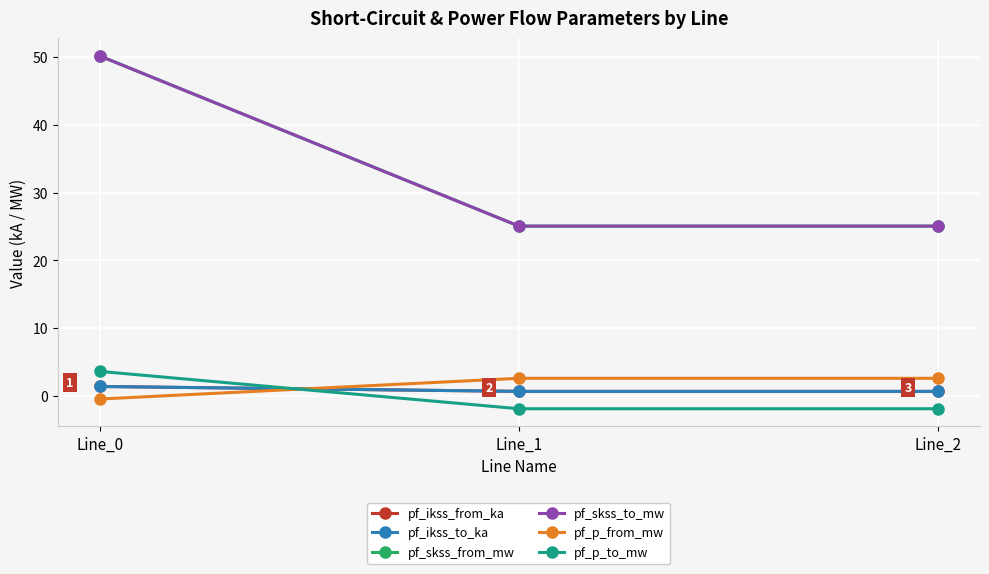

Is this an area chart (filled region under the line)?

No